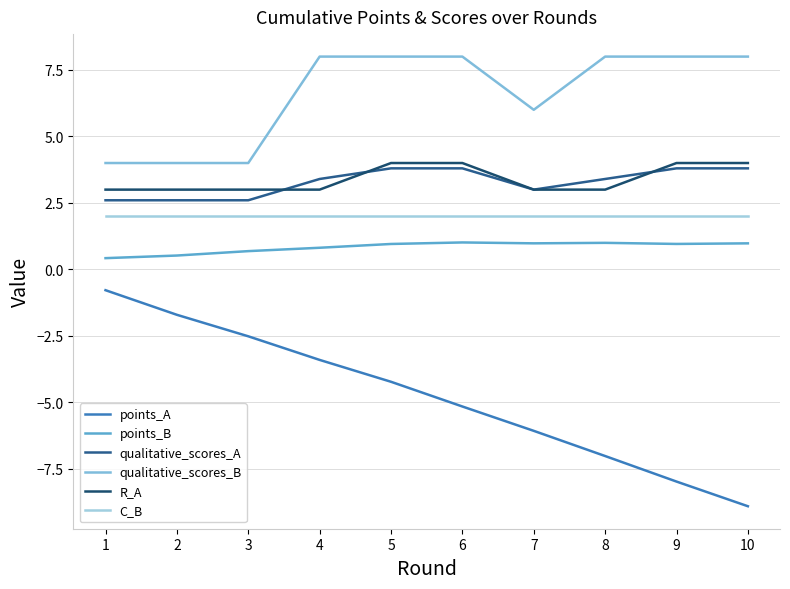

How many lines are shown in the chart?

6